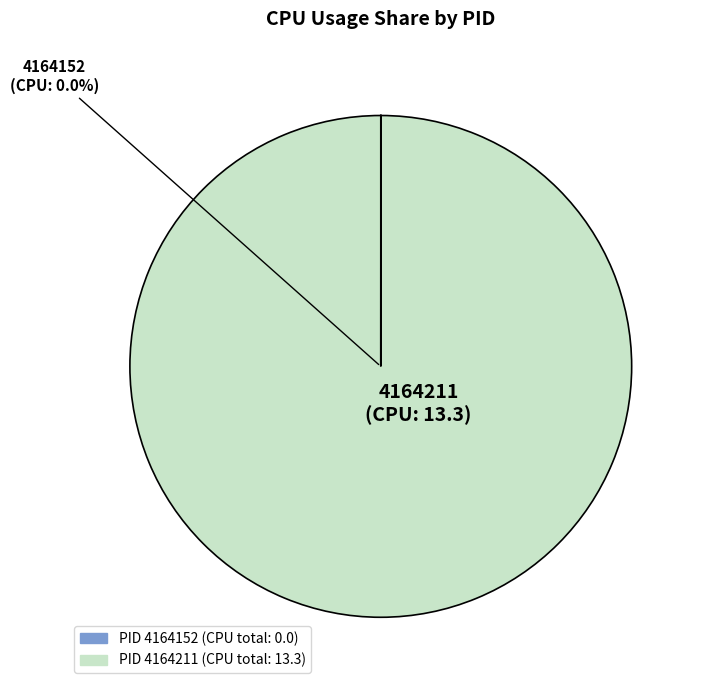

Is the sum of 4164211 and 4164152 greater than half?

Yes